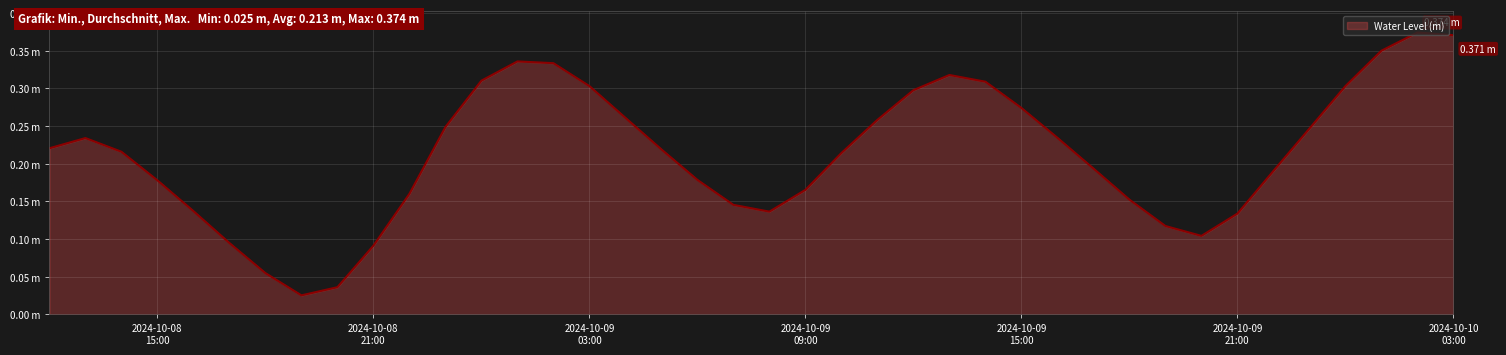

Reading right to left, list all the values displayed in this chart.

0.4	0.4	0.4	0.3	0.2	0.2	0.1	0.1	0.1	0.2	0.2	0.2	0.3	0.3	0.3	0.3	0.3	0.2	0.2	0.1	0.1	0.2	0.2	0.3	0.3	0.3	0.3	0.3	0.2	0.2	0.1	0.0	0.0	0.1	0.1	0.1	0.2	0.2	0.2	0.2